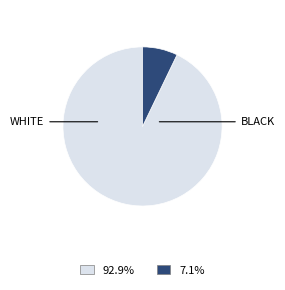

Does any single category account for the majority?

Yes